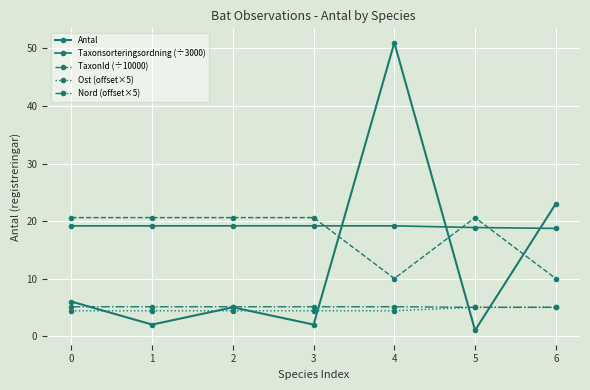

Reading left to right, what are all the values shown in this chart?

Antal: 6.0	2.0	5.0	2.0	51.0	1.0	23.0
Taxonsorteringsordning (÷3000): 19.2	19.2	19.2	19.2	19.2	18.9	18.7
TaxonId (÷10000): 20.6	20.6	20.6	20.6	10.0	20.6	10.0
Ost (offset×5): 4.4	4.4	4.4	4.4	4.4	5.0	5.0
Nord (offset×5): 5.1	5.1	5.1	5.1	5.1	5.0	5.0